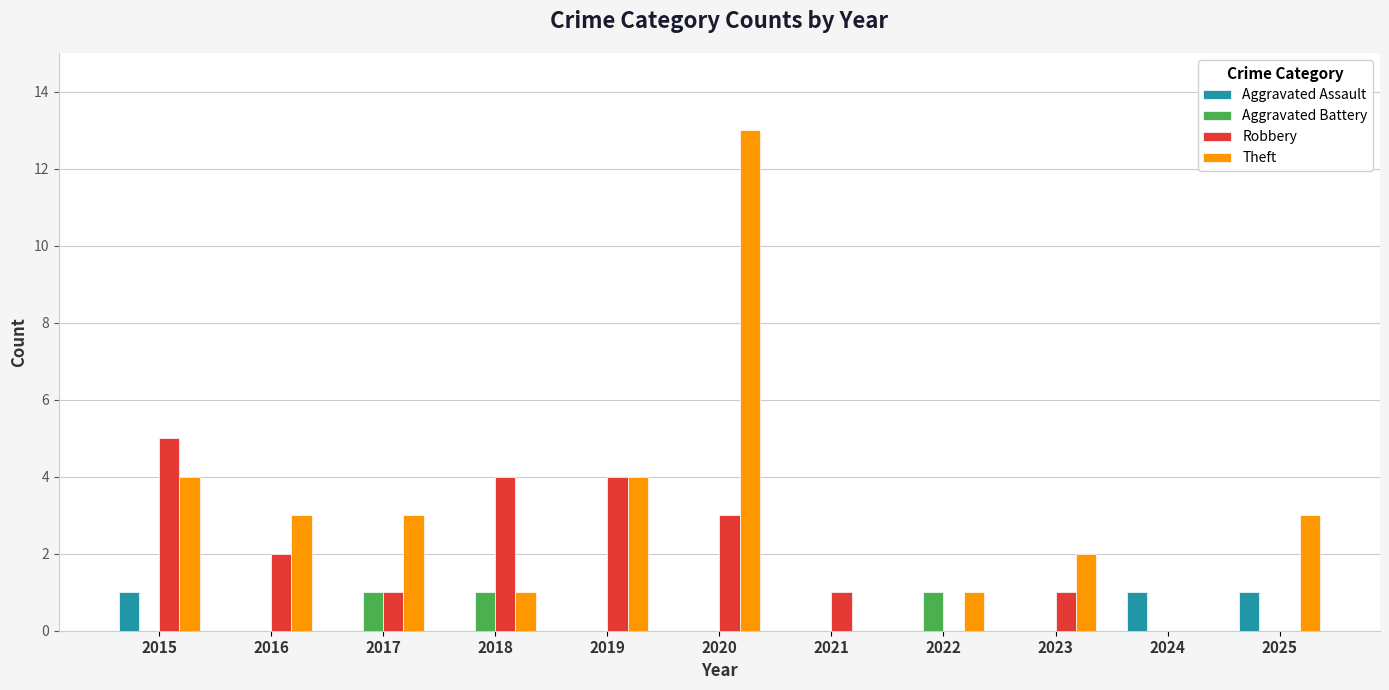

What is the spread (max minus min) of values at 2017?

3